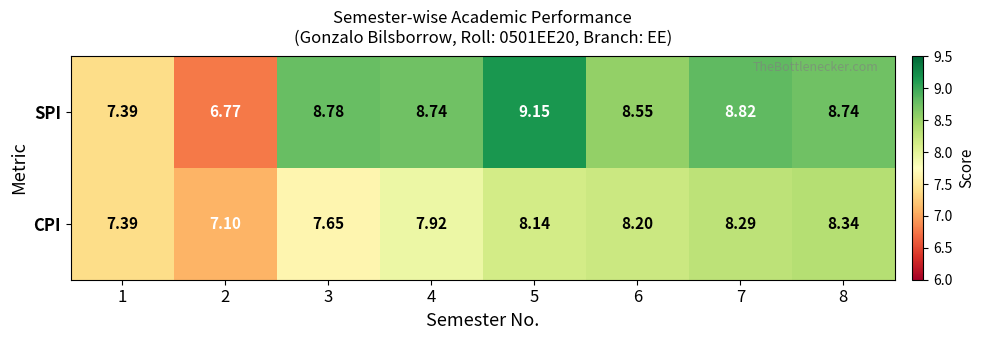

Which series has the largest total across all categories?

SPI